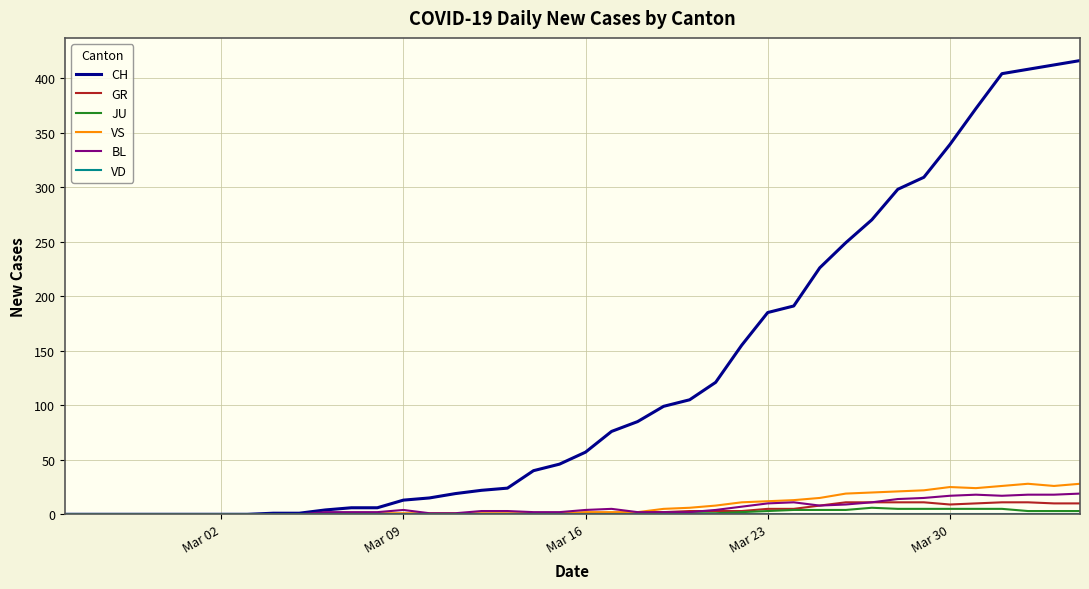

Which series has the widest spread of values?

CH